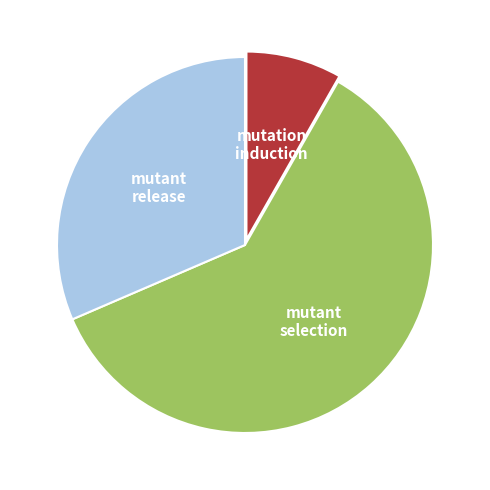

Does any single category account for the majority?

Yes